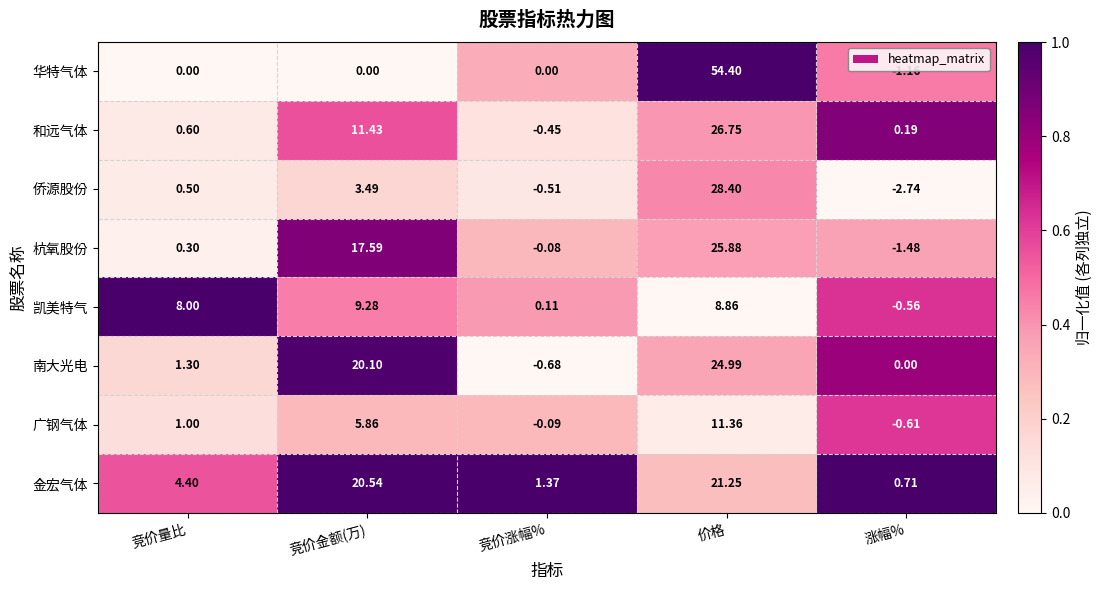

Rank the series at 价格 from lowest to highest value.

凯美特气, 广钢气体, 金宏气体, 南大光电, 杭氧股份, 和远气体, 侨源股份, 华特气体